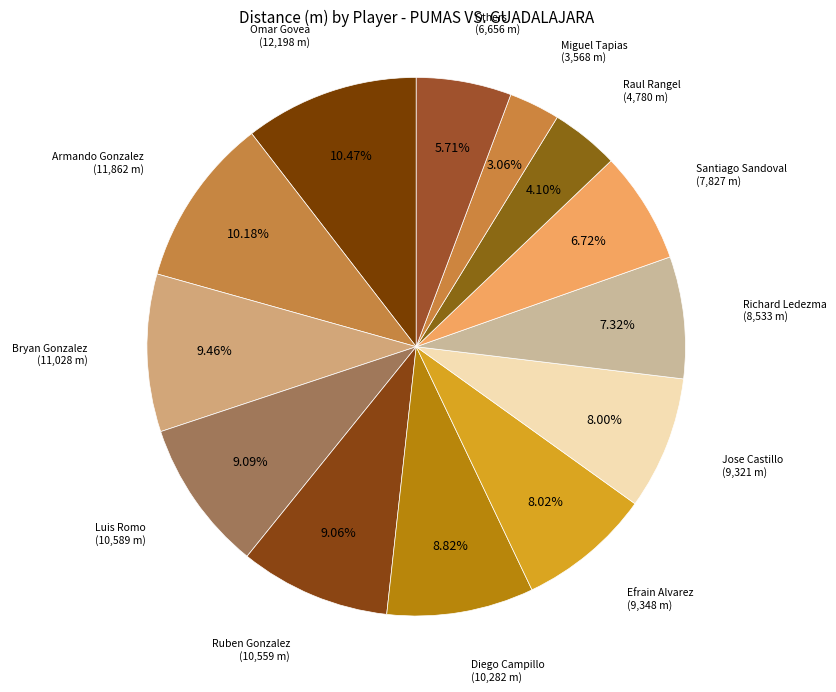

Does any single category account for the majority?

No